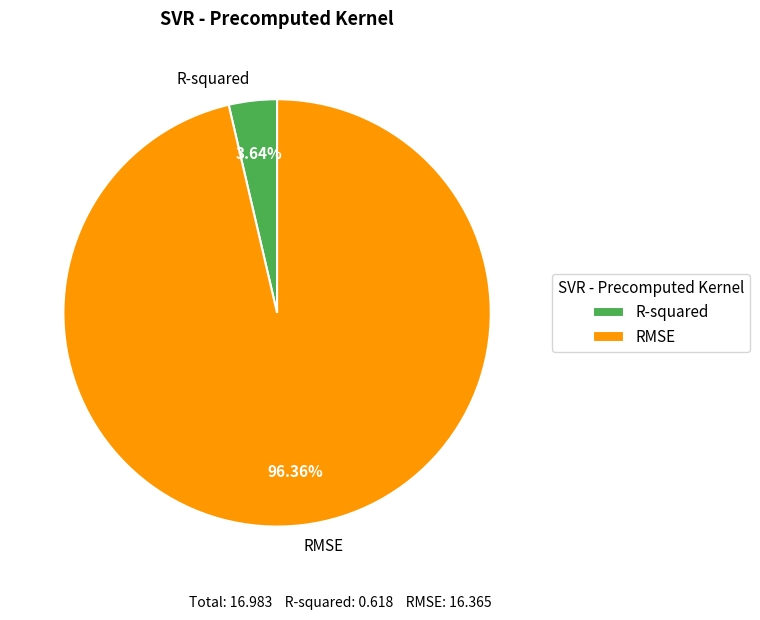

Do R-squared and RMSE together represent more than half of the pie?

Yes